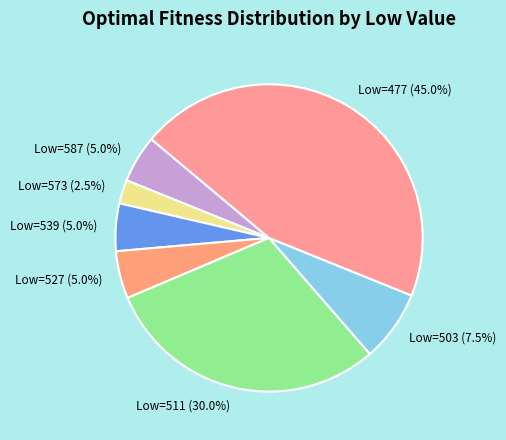

Does Low=503 (7.5%) represent more than half of the total?

No